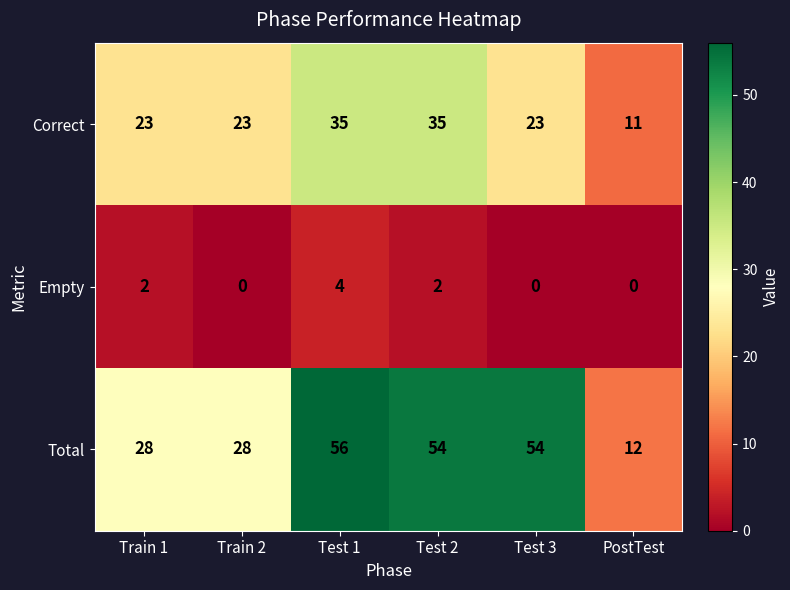

True or false: Correct has a value of 23 at Train 1.

True